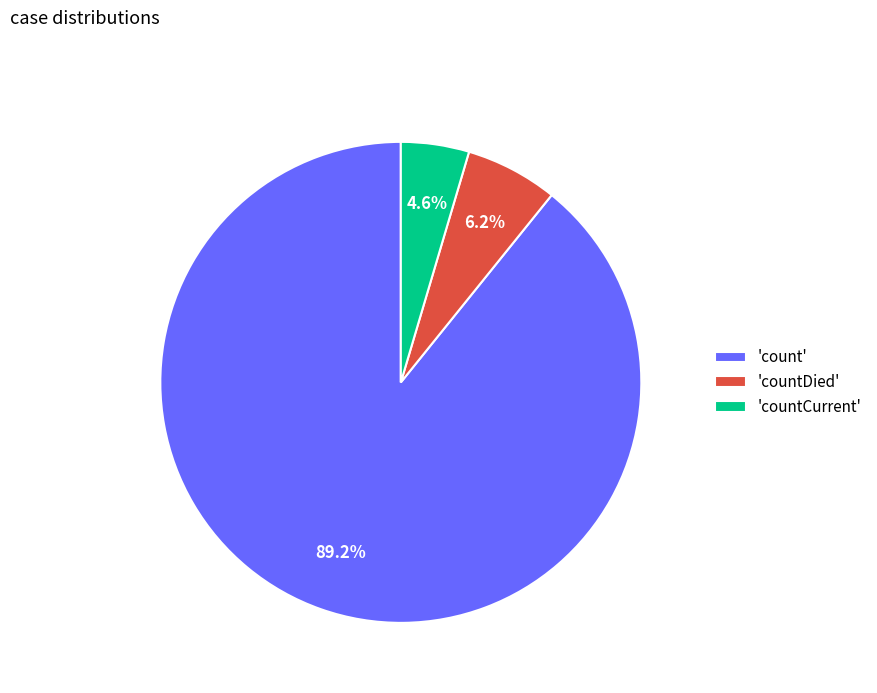

Rank the categories by value from lowest to highest.

'countCurrent', 'countDied', 'count'